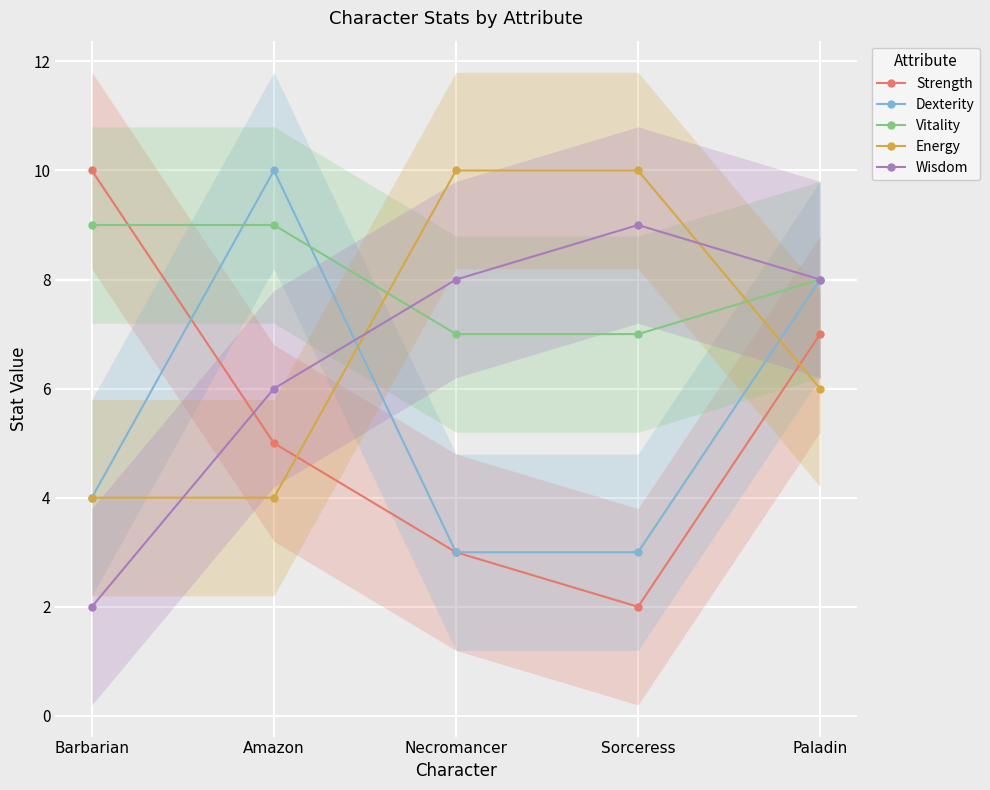

At which category does the chart reach its minimum across all series?

Sorceress